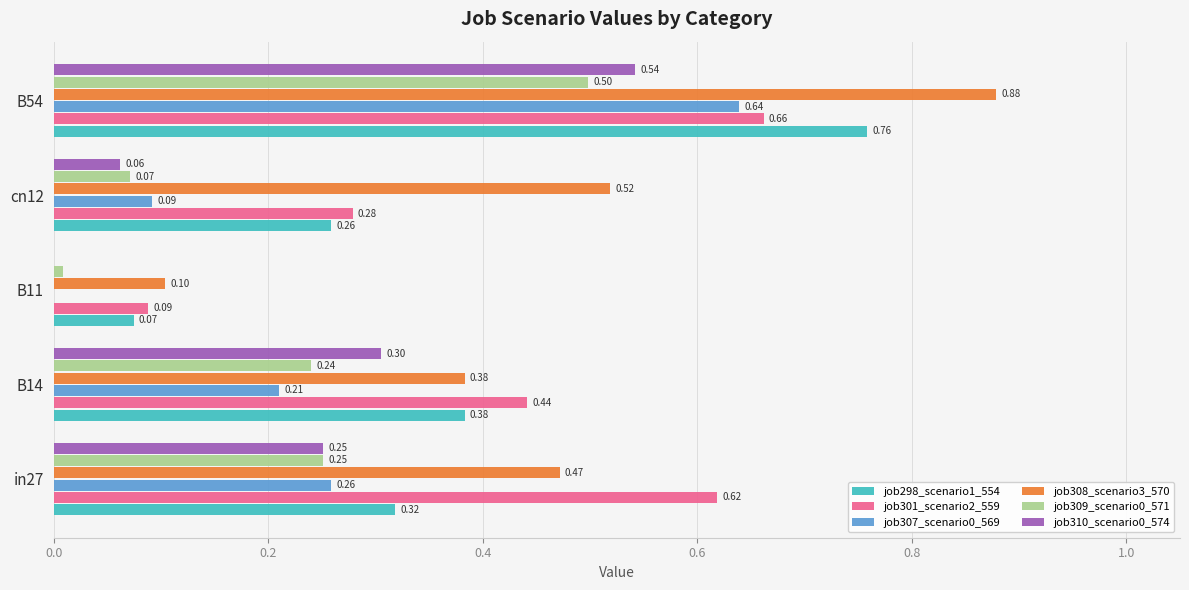

At which category is the sum across all series the highest?

B54